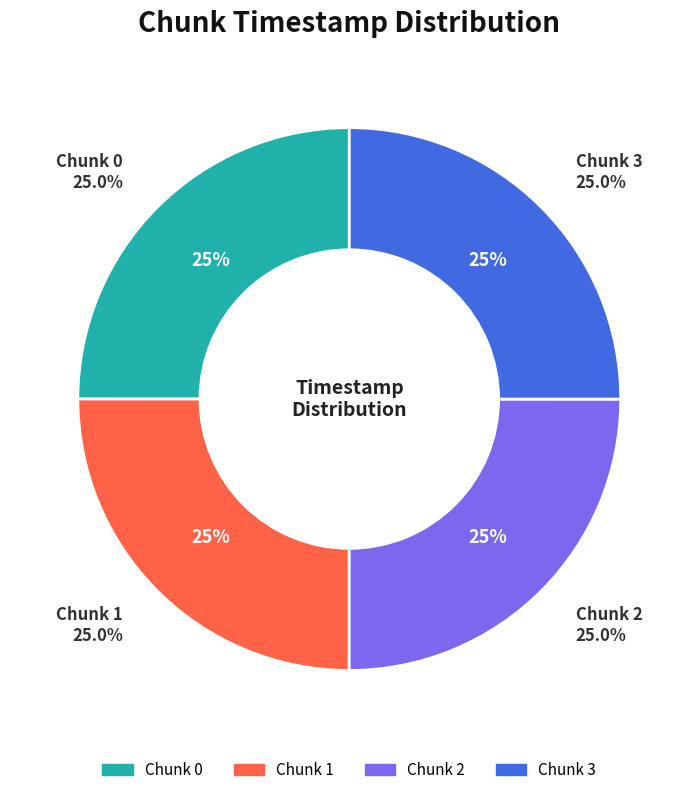

Between 2 and 0, which is larger?

2